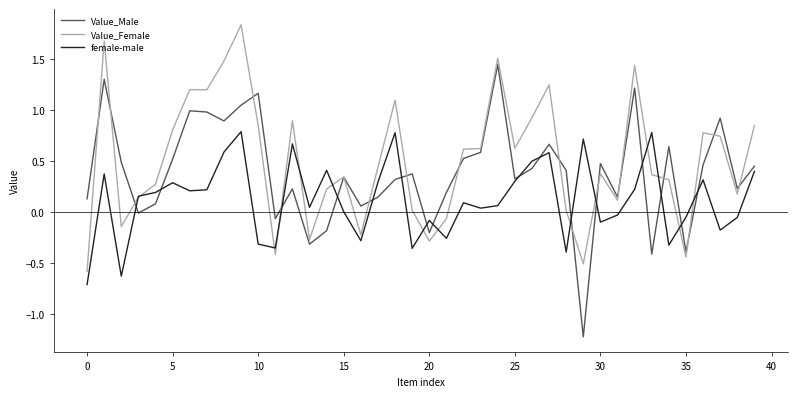

List the series in order of their peak value, lowest first.

female-male, Value_Male, Value_Female